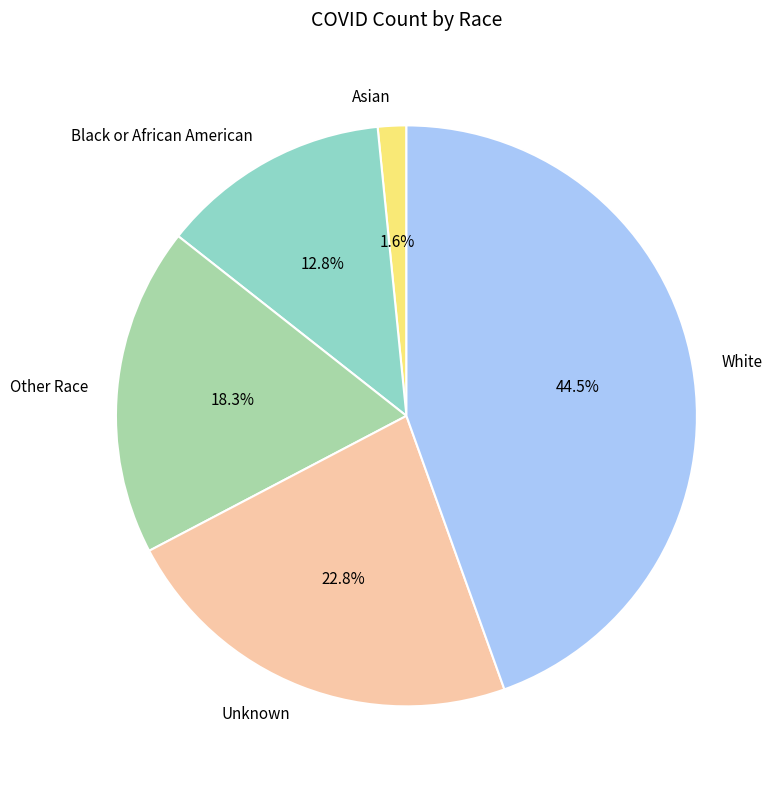

How many segments does this pie chart have?

5